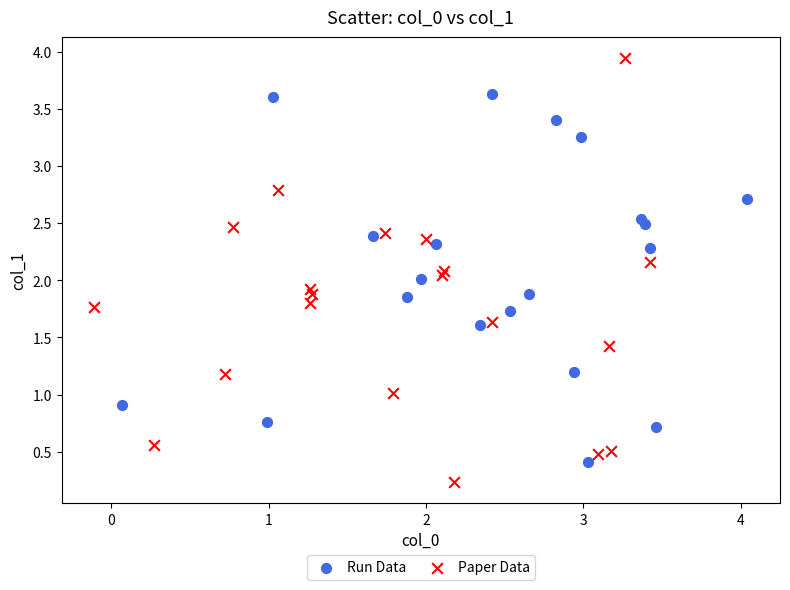

Which series has the widest spread of Y values?

Paper Data